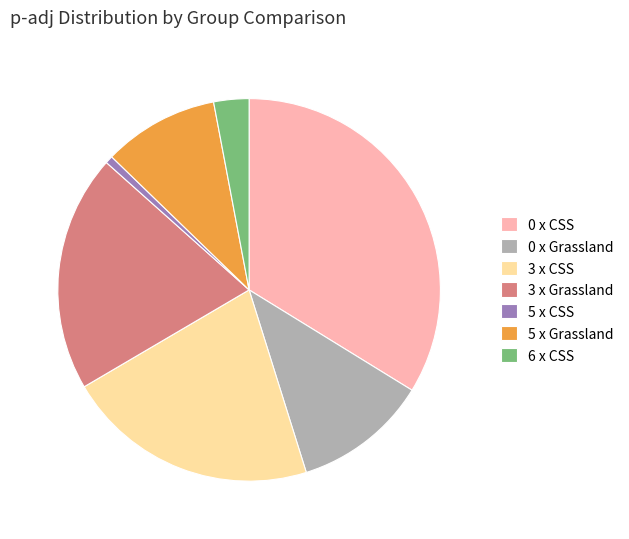

Which category has the biggest portion of the pie?

0 x CSS